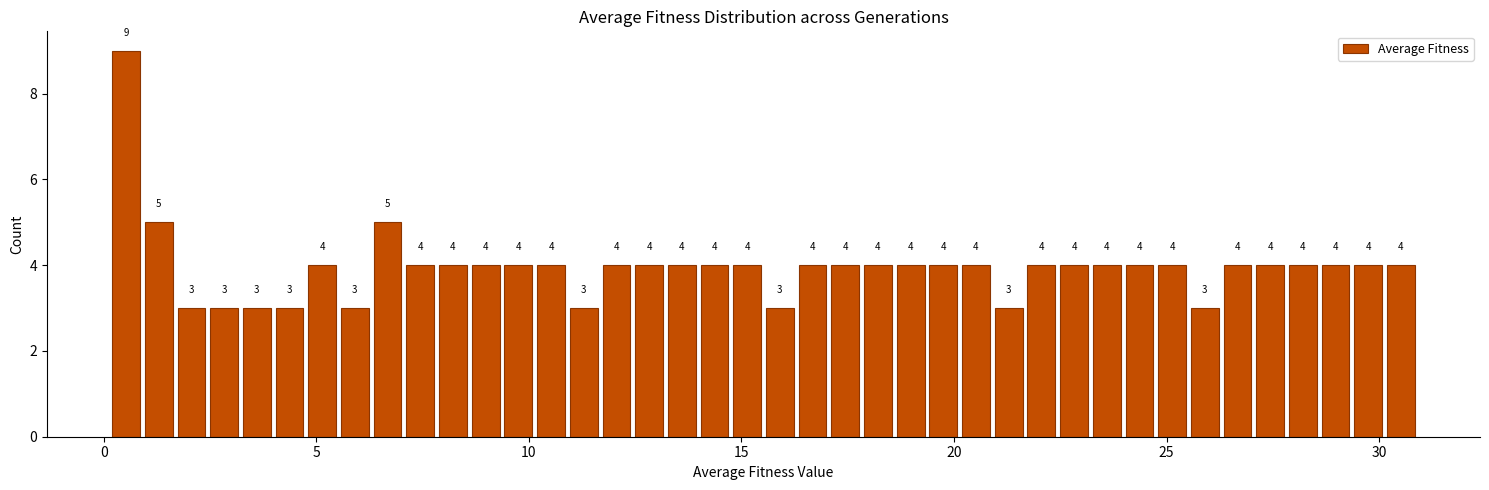

Read against the x-axis, roughly where is the centre of the tallest bar?

0.5